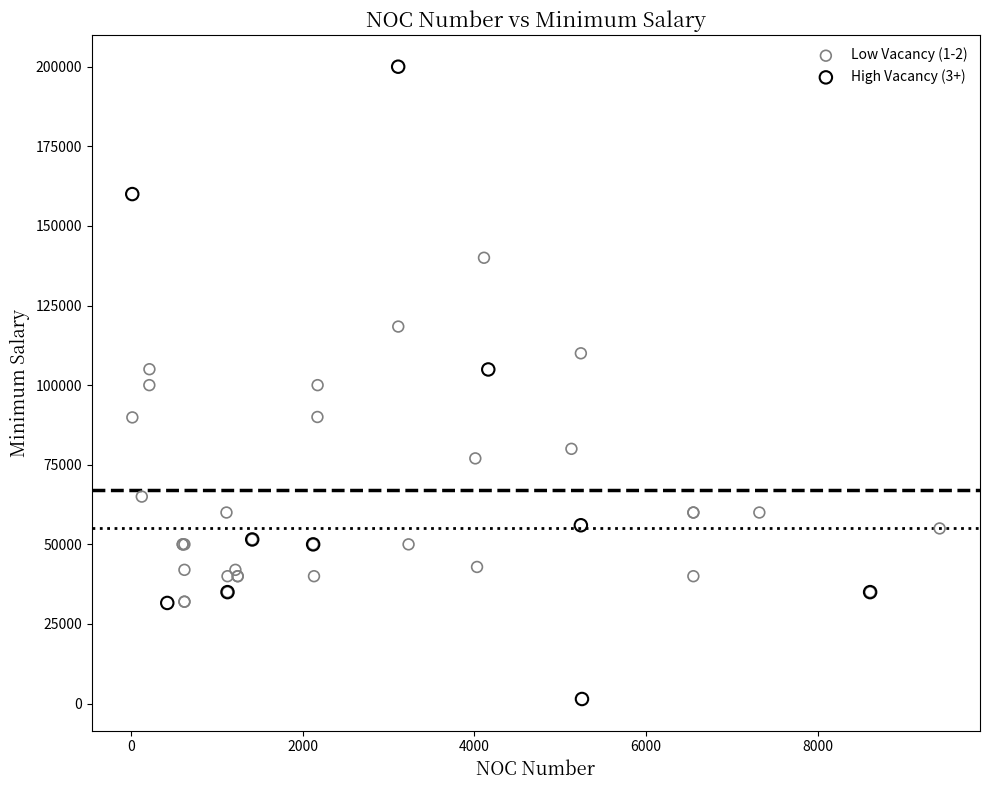

Which series has the widest spread of Y values?

High Vacancy (3+)